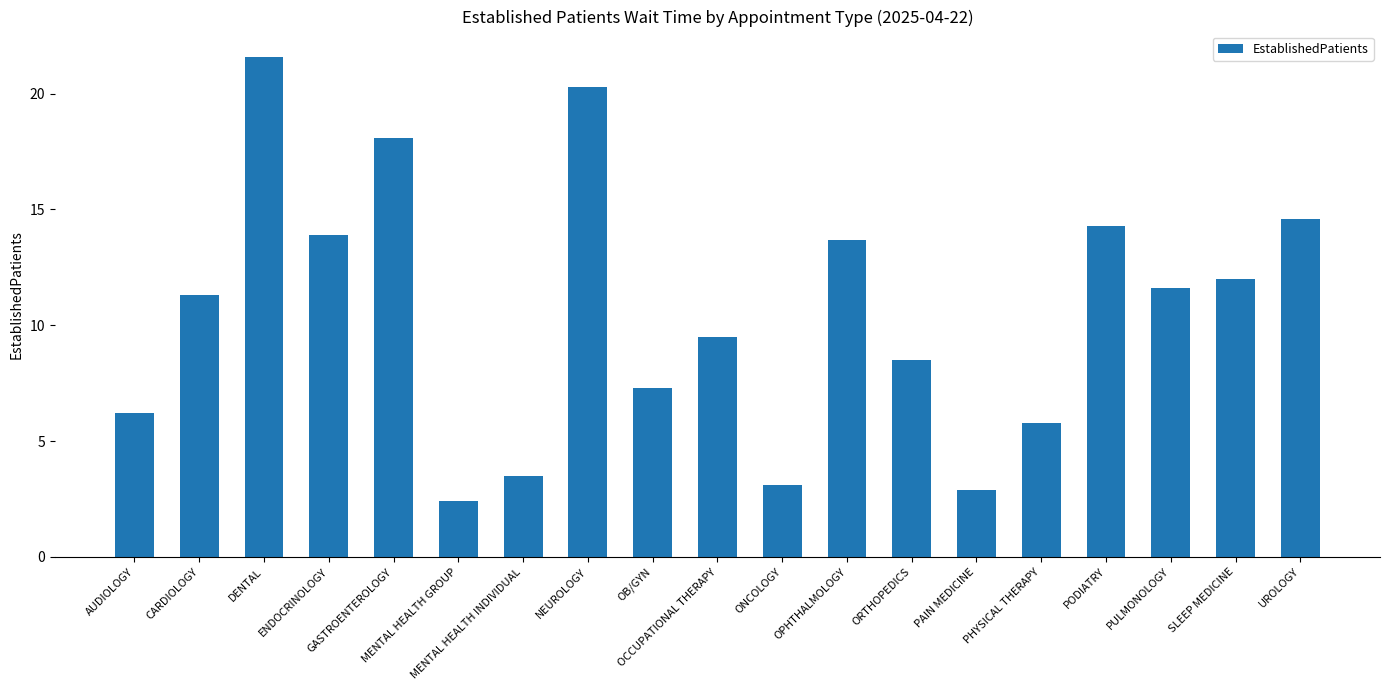

Reading right to left, transcribe all the data shown in this chart.

14.6	12.0	11.6	14.3	5.8	2.9	8.5	13.7	3.1	9.5	7.3	20.3	3.5	2.4	18.1	13.9	21.6	11.3	6.2